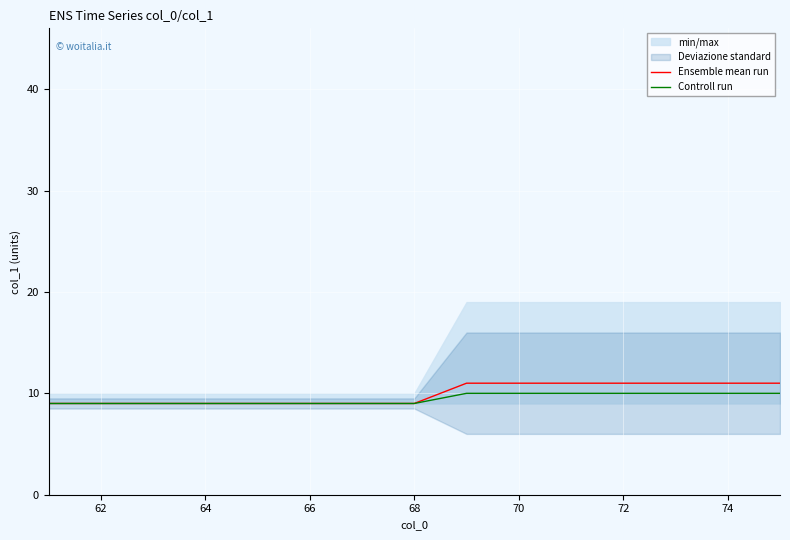

What is the difference between the maximum and minimum values in the Ensemble mean run series?

2